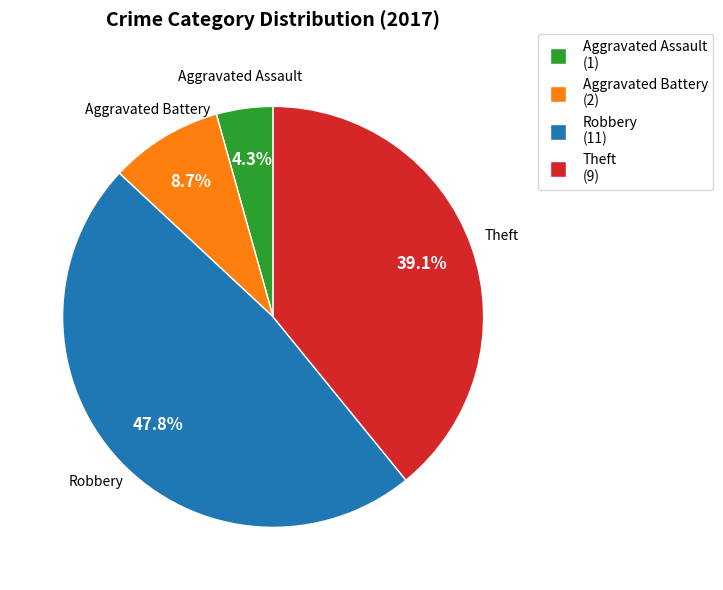

Combined, do Aggravated Assault and Aggravated Battery account for over 50%?

No